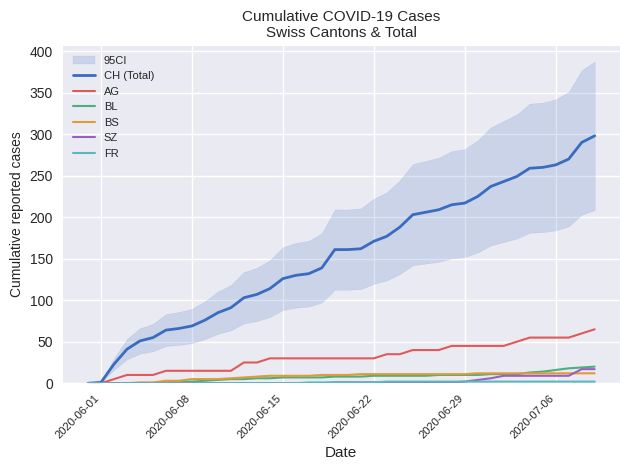

True or false: BL has more than 2 interior local peaks.

False